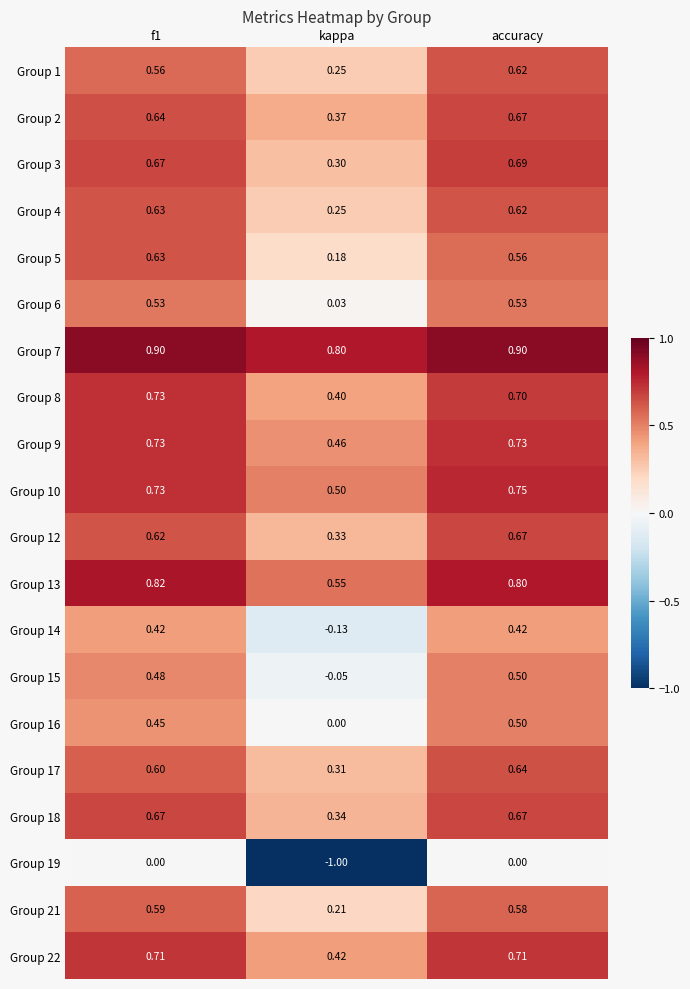

Where is Group 4 nearest to the value 0?

kappa